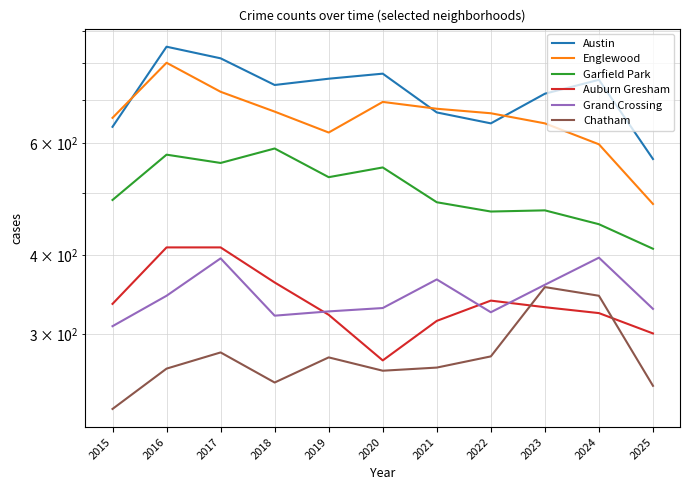

What is the total value across all series at 2025?

2335